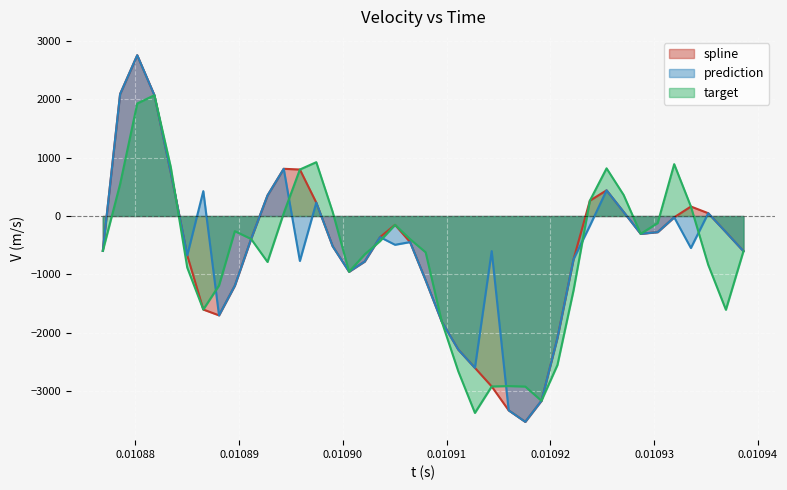

What is the highest value of the target series?

2071.3